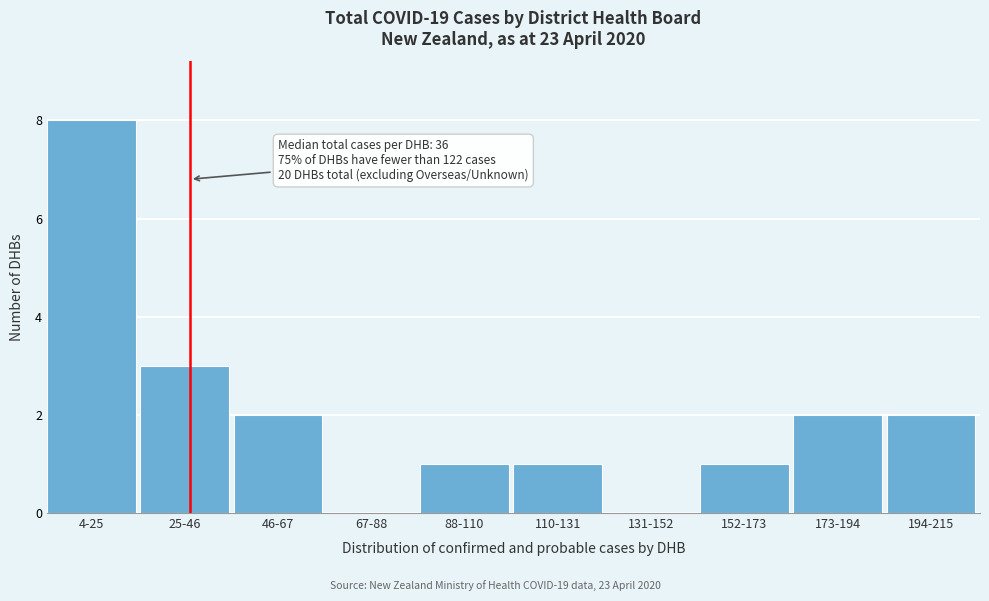

Reading left to right, what are all the values shown in this chart?

4-25=8	25-46=3	46-67=2	67-88=0	88-110=1	110-131=1	131-152=0	152-173=1	173-194=2	194-215=2